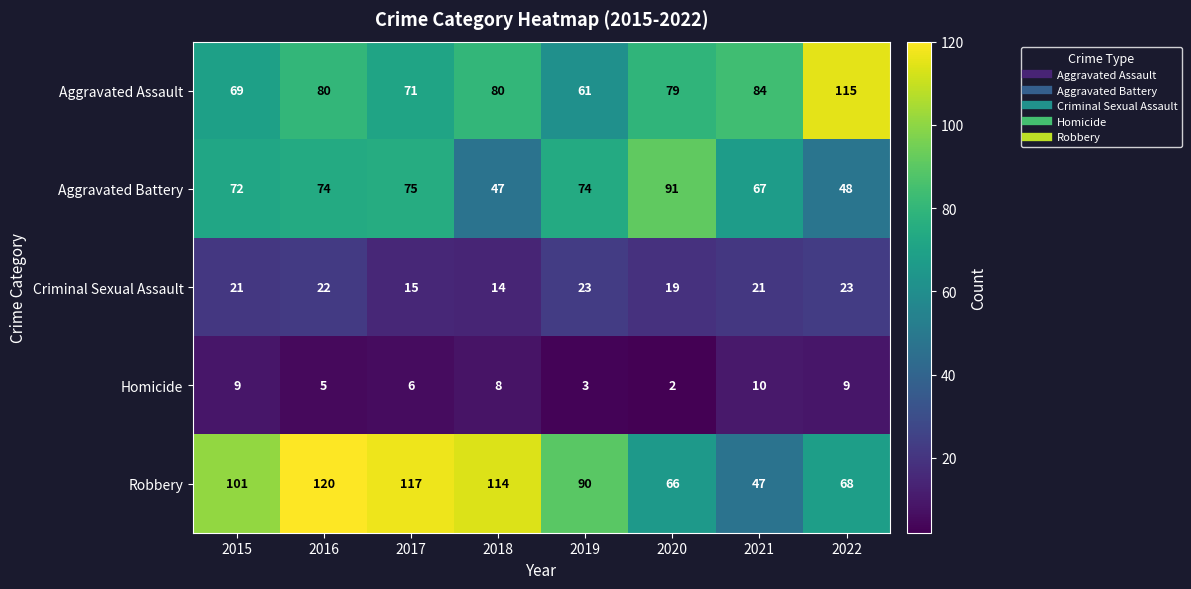

At which label does Homicide first exceed 8?

2015